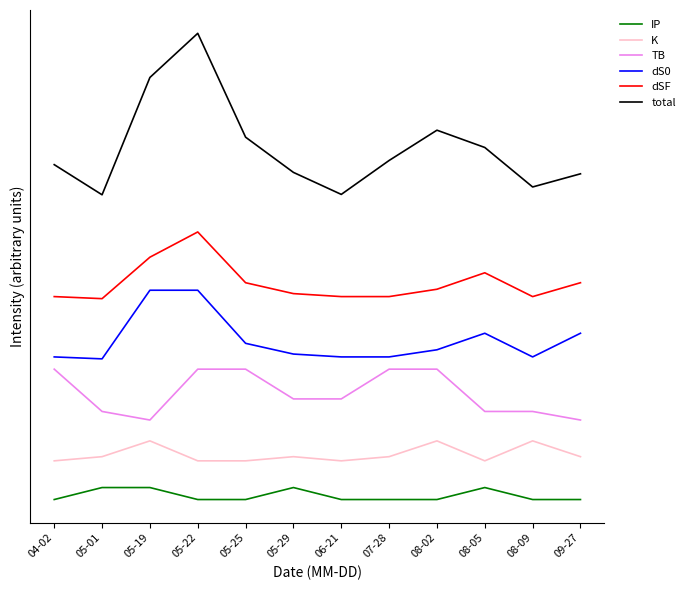

Reading left to right, what are all the values shown in this chart?

IP: 0.2	1.4	1.4	0.2	0.2	1.4	0.2	0.2	0.2	1.4	0.2	0.2
K: 4.1	4.5	6.1	4.1	4.1	4.5	4.1	4.5	6.1	4.1	6.1	4.5
TB: 13.3	9.1	8.2	13.3	13.3	10.4	10.4	13.3	13.3	9.1	9.1	8.2
dS0: 14.6	14.4	21.3	21.3	15.9	14.9	14.6	14.6	15.3	17.0	14.6	17.0
dSF: 20.6	20.4	24.6	27.1	22.0	20.9	20.6	20.6	21.4	23.0	20.6	22.0
total: 33.9	30.9	42.7	47.1	36.7	33.1	30.9	34.3	37.4	35.6	31.7	33.0